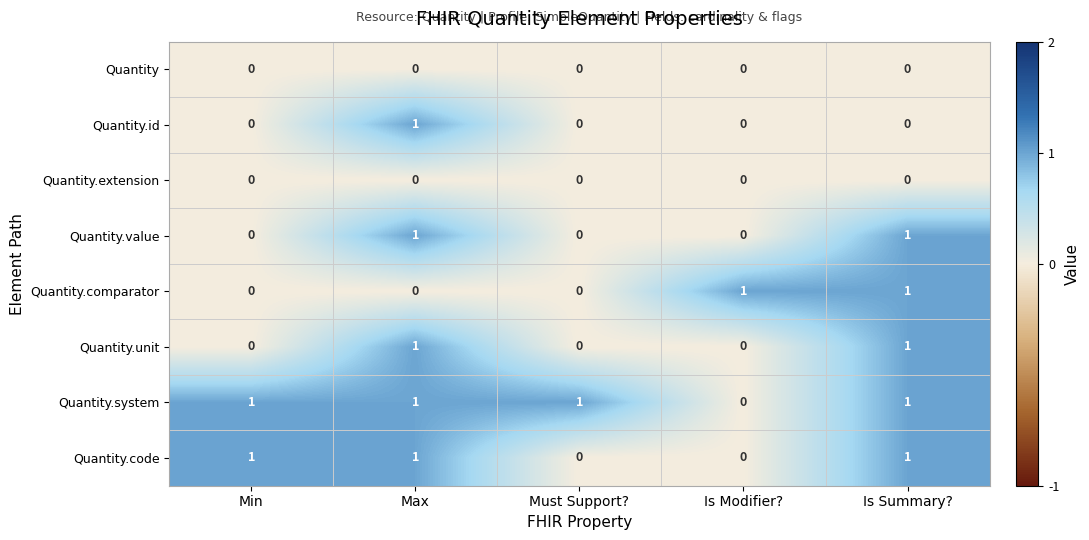

Is the value of Quantity.id at Must Support? greater than the value of Quantity.system at Is Summary??

No